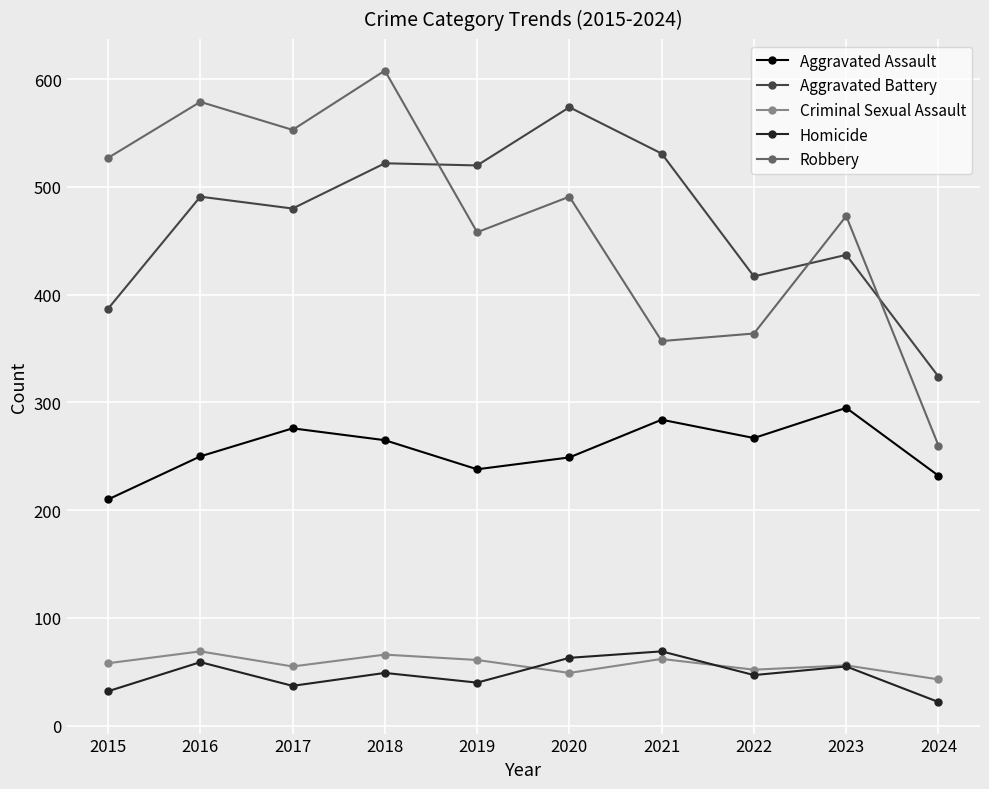

How many lines are shown in the chart?

5